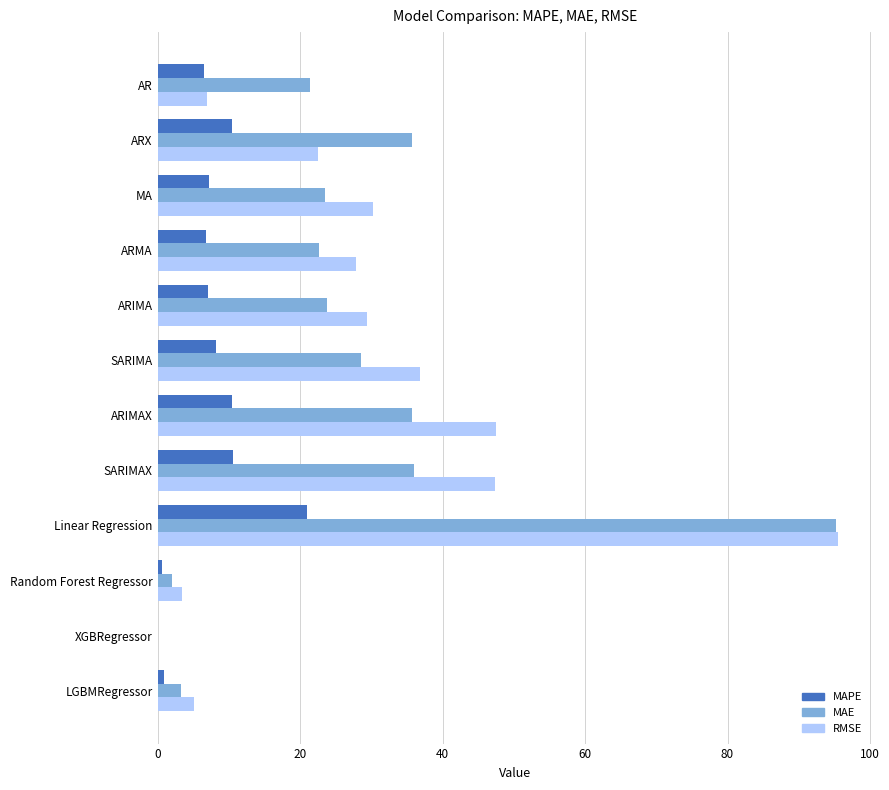

True or false: MAE has a value of 95.2 at Linear Regression.

True